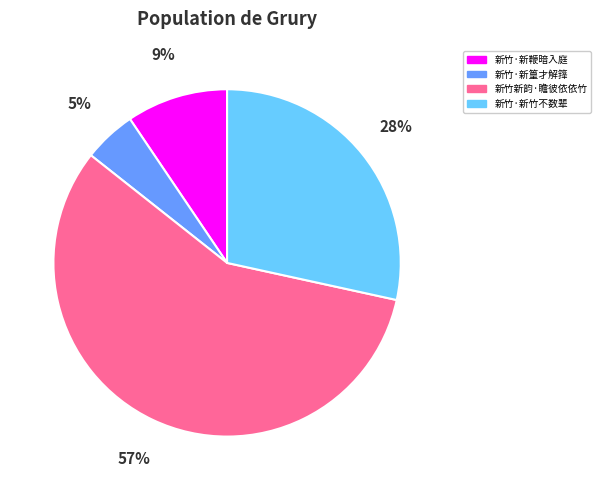

What percentage is the 新竹·新篁才解箨 slice, to the nearest percent?

5%